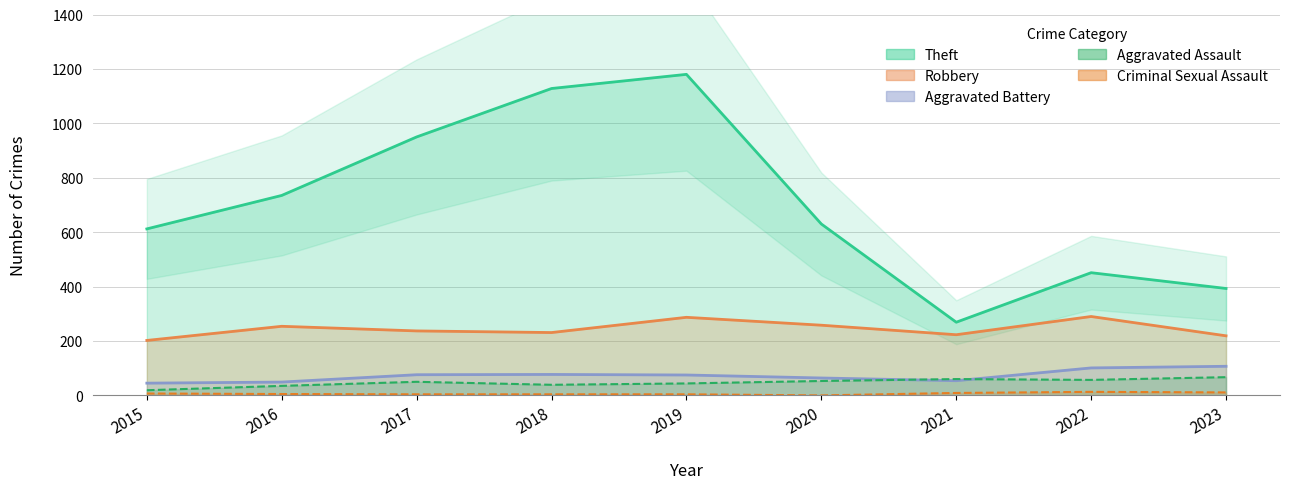

At which category is the sum across all series the highest?

2019